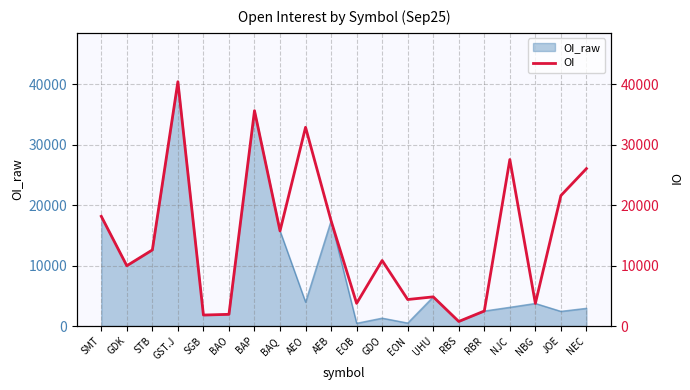

Where is the first local minimum?

GDK